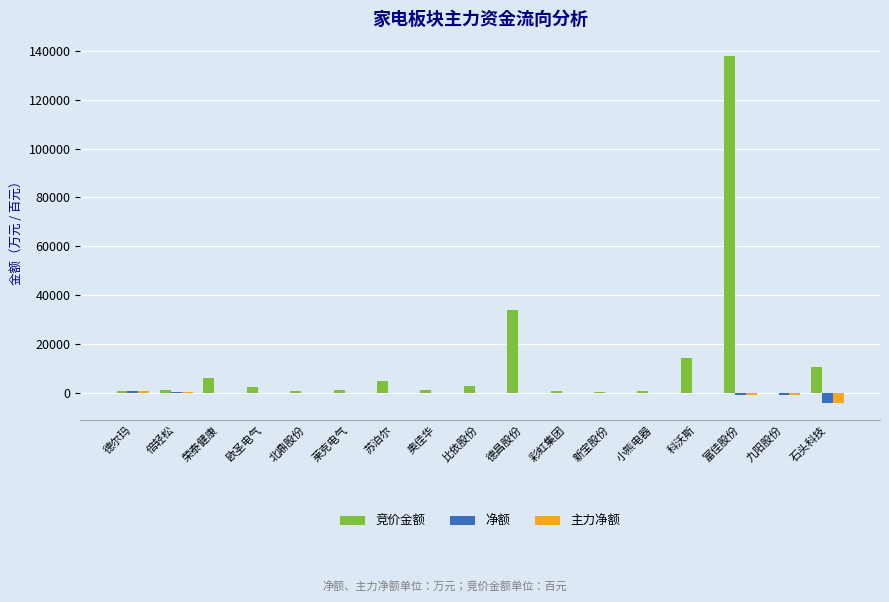

Is it true that 竞价金额 equals 33961.8 at 德昌股份?

True